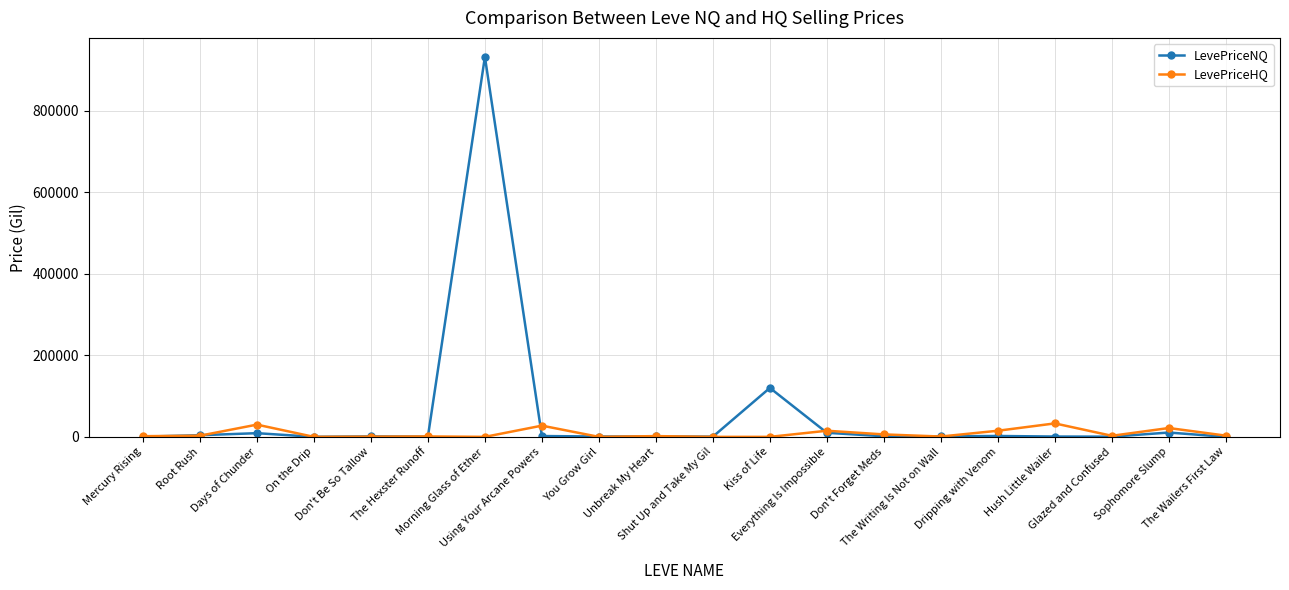

What is the sum of all LevePriceNQ values?

1097941.3